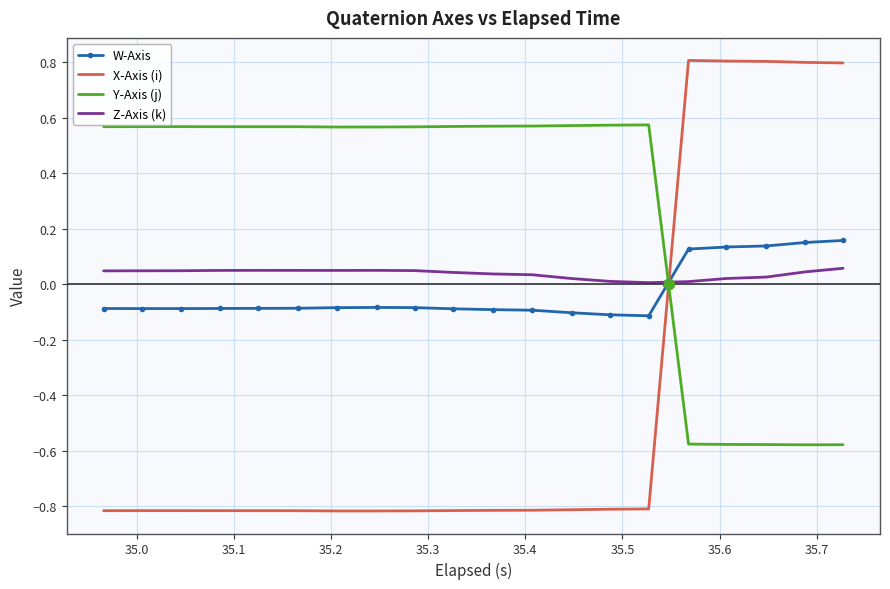

List the series in order of their peak value, lowest first.

Z-Axis (k), W-Axis, Y-Axis (j), X-Axis (i)